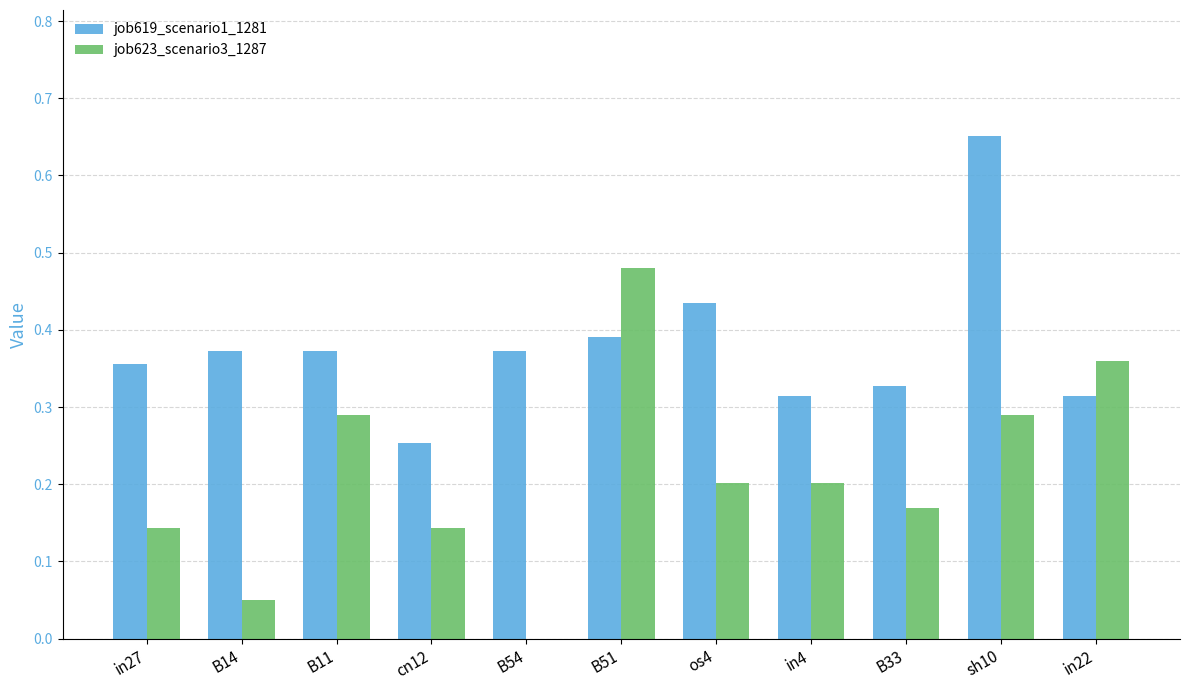

At which label does job623_scenario3_1287 reach its peak?

B51